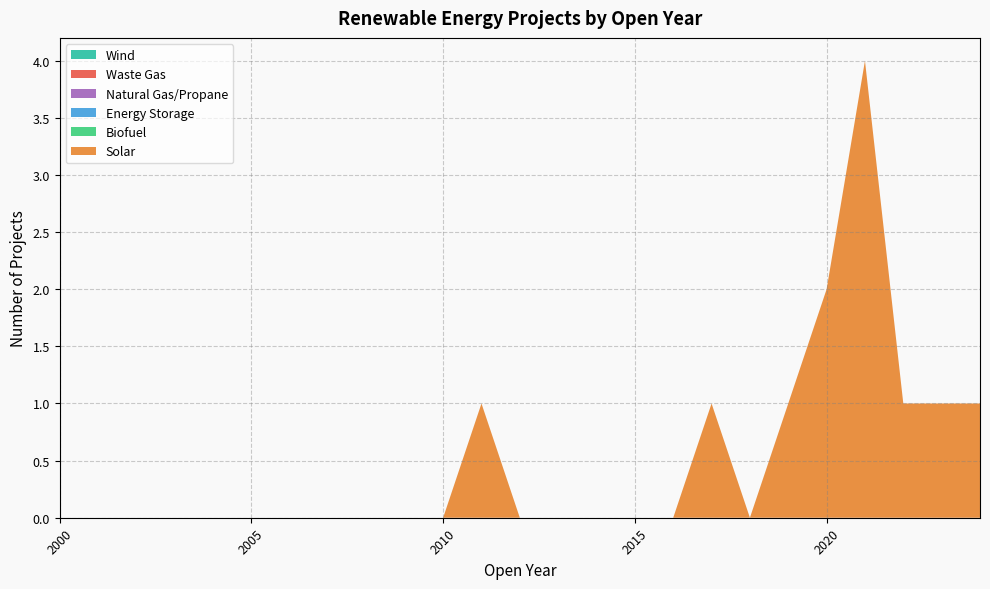

Reading right to left, what are all the values shown in this chart?

Solar: 1	1	1	4	2	1	0	1	0	0	0	0	0	1	0	0	0	0	0	0	0	0	0	0	0
Biofuel: 0	0	0	0	0	0	0	0	0	0	0	0	0	0	0	0	0	0	0	0	0	0	0	0	0
Energy Storage: 0	0	0	0	0	0	0	0	0	0	0	0	0	0	0	0	0	0	0	0	0	0	0	0	0
Natural Gas/Propane: 0	0	0	0	0	0	0	0	0	0	0	0	0	0	0	0	0	0	0	0	0	0	0	0	0
Waste Gas: 0	0	0	0	0	0	0	0	0	0	0	0	0	0	0	0	0	0	0	0	0	0	0	0	0
Wind: 0	0	0	0	0	0	0	0	0	0	0	0	0	0	0	0	0	0	0	0	0	0	0	0	0